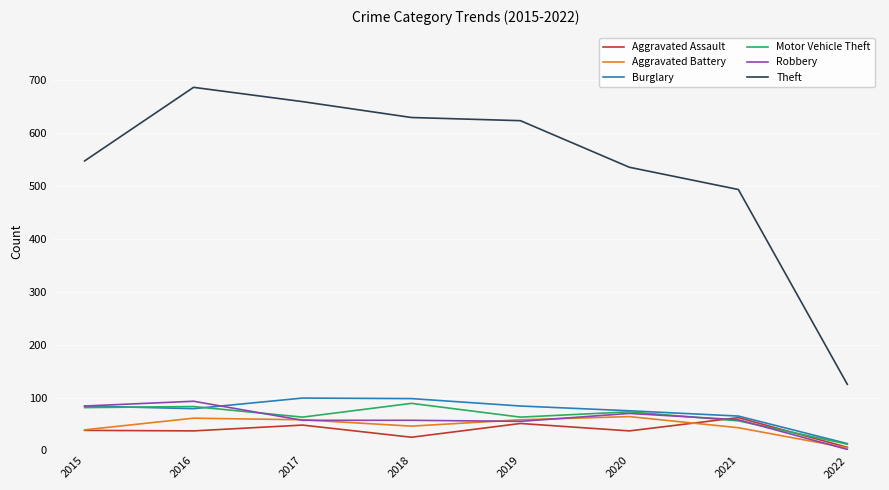

Read the Motor Vehicle Theft value at 2016.

83